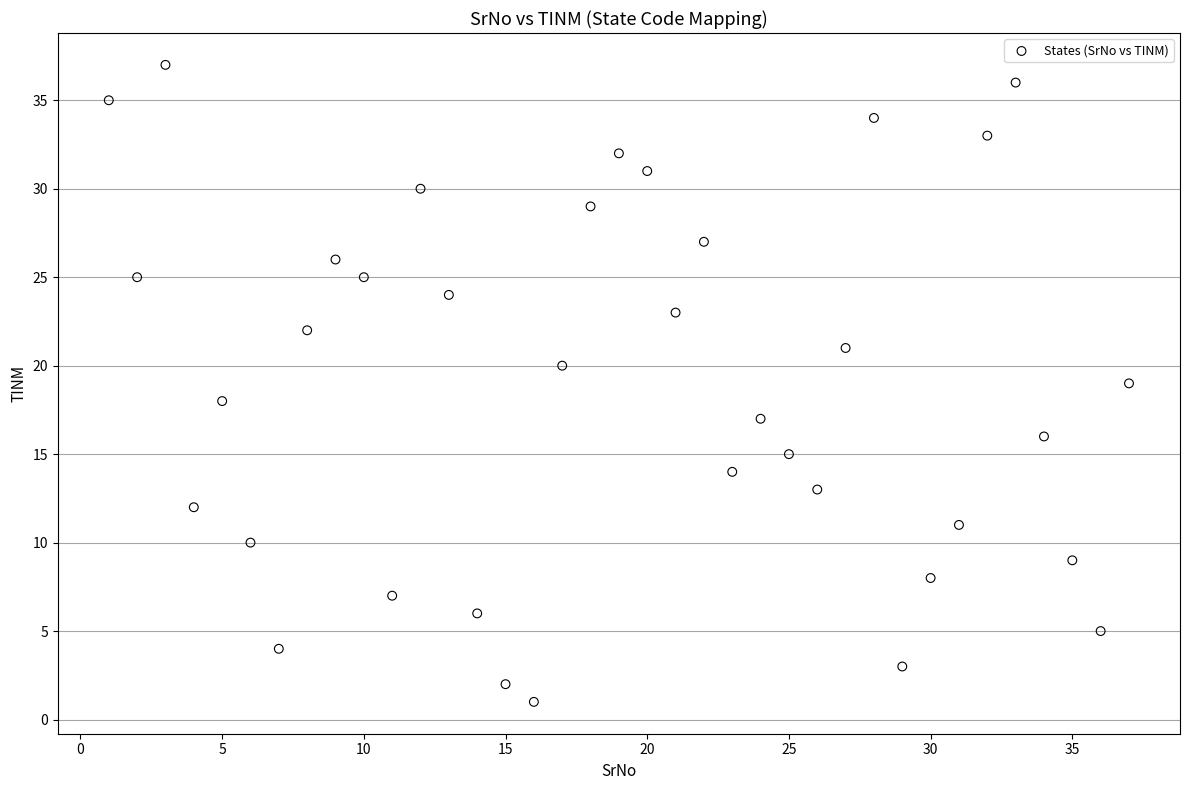

What is the range of X values (max minus min)?

36